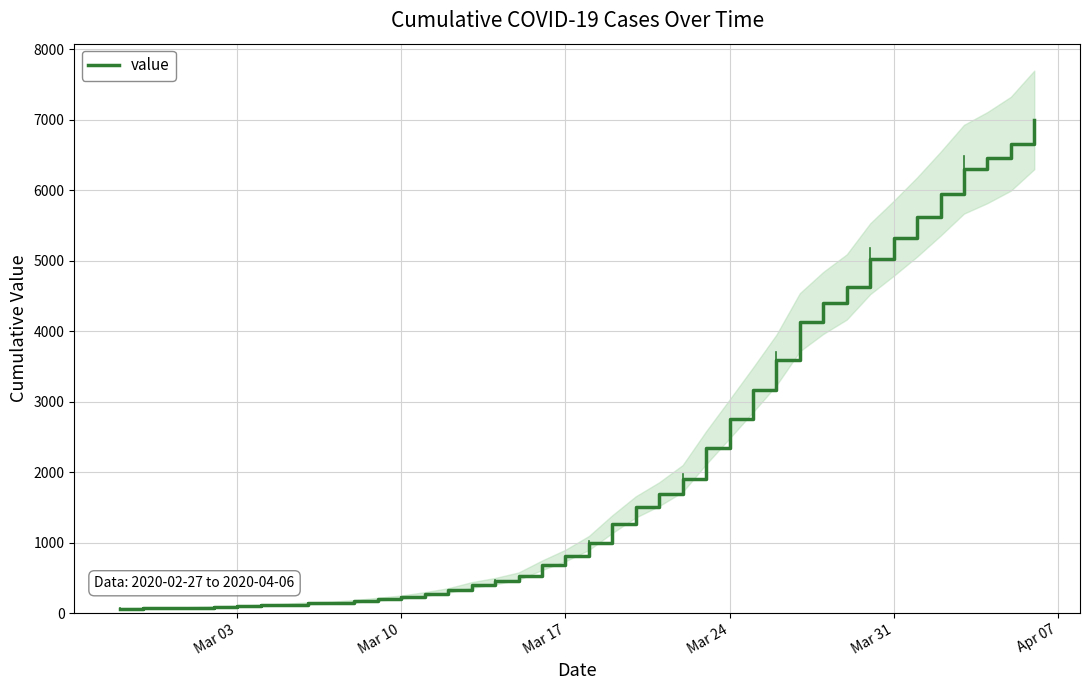

What is the highest value of the value series?

6995